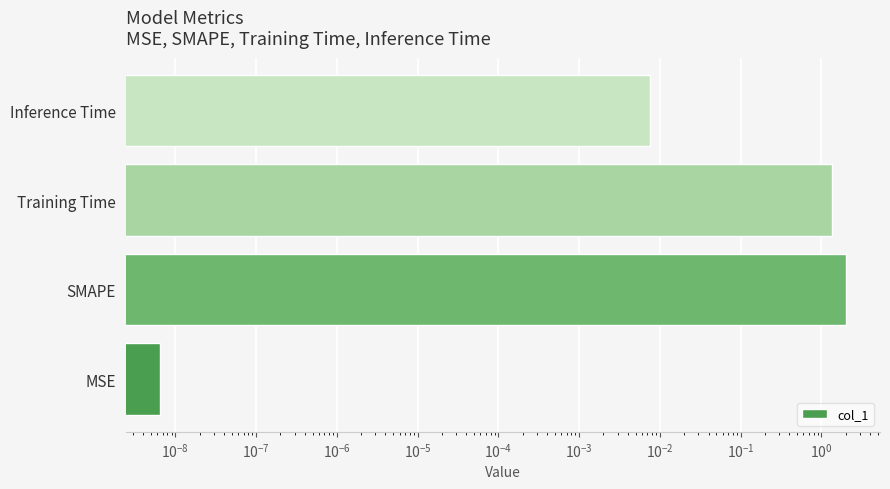

Reading left to right, transcribe all the data shown in this chart.

0.0	2.0	1.3	0.0